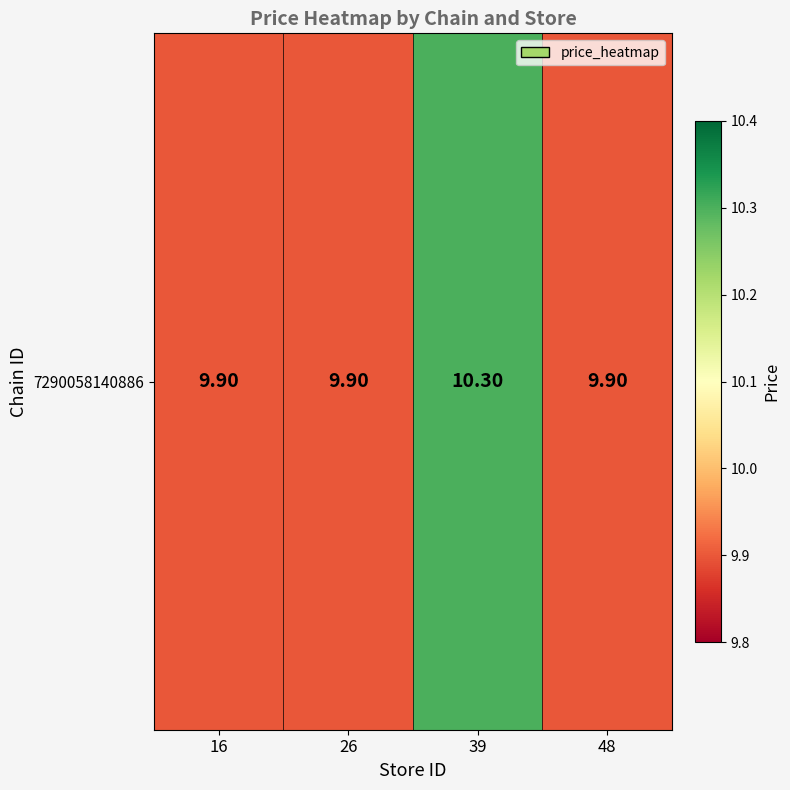

Which has a higher value, 48 or 16?

48